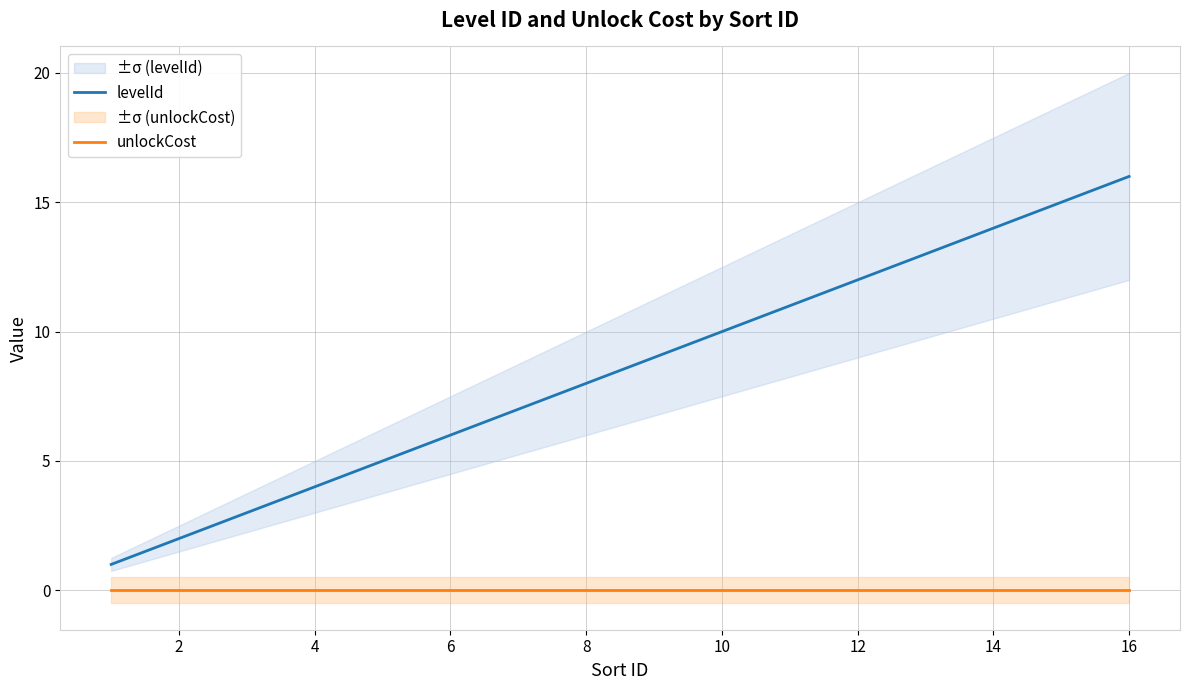

The value of levelId at 8 is 5. True or false?

False